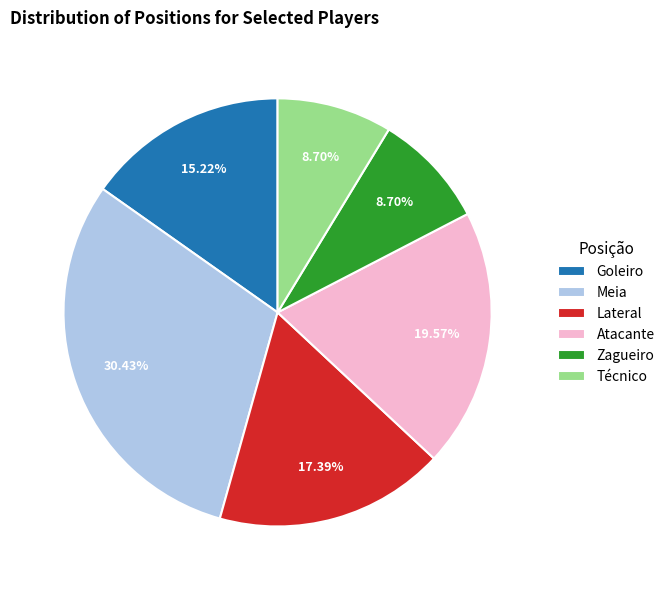

What percentage do Atacante and Lateral together represent?

37.0%